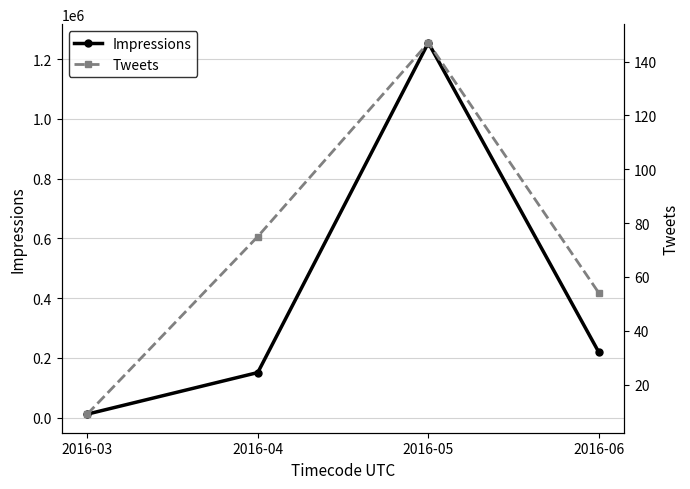

At which category does Tweets reach its first local peak?

2016-05